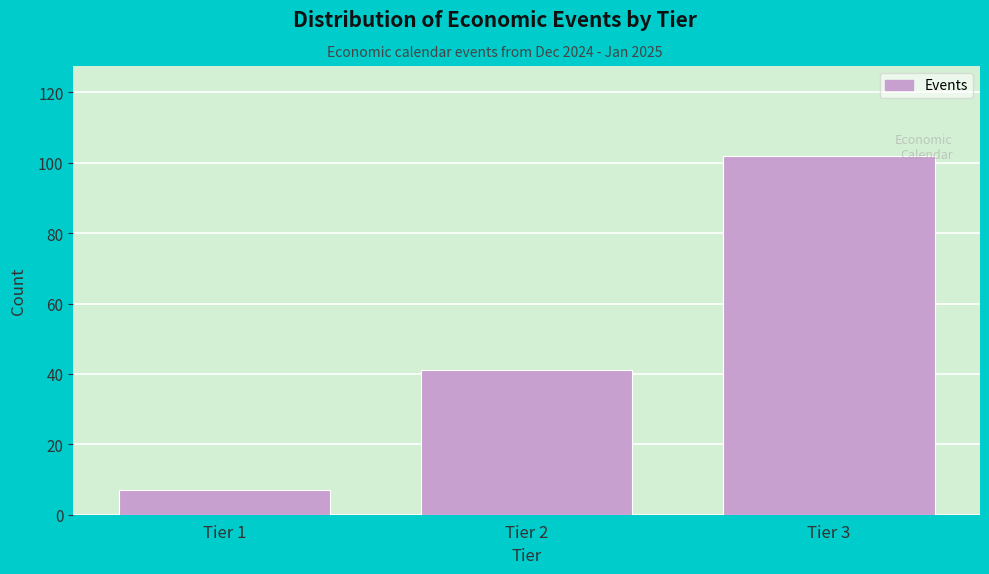

Reading left to right, extract all data points from this chart.

Tier 1=7	Tier 2=41	Tier 3=102